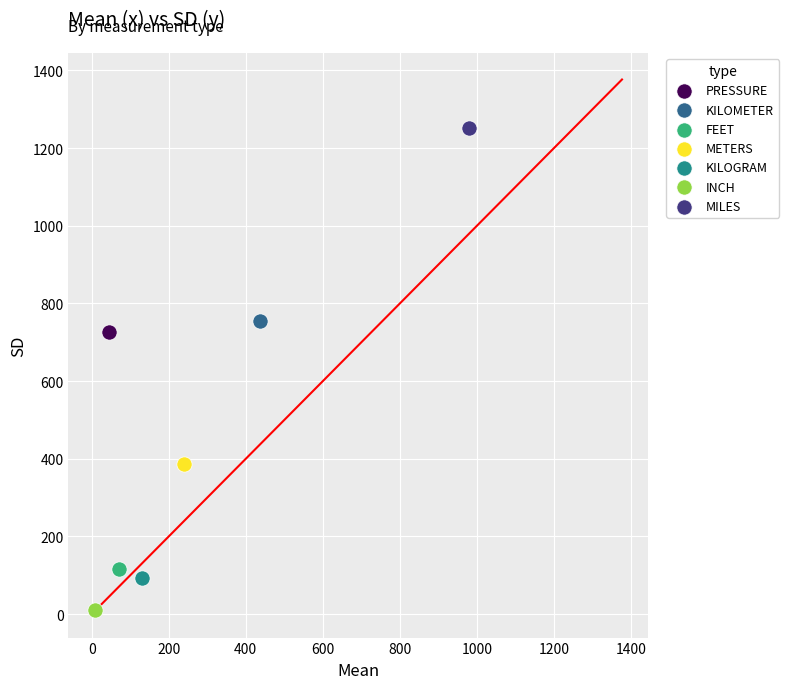

What are all the series names shown in the legend?

PRESSURE, KILOMETER, FEET, METERS, KILOGRAM, INCH, MILES